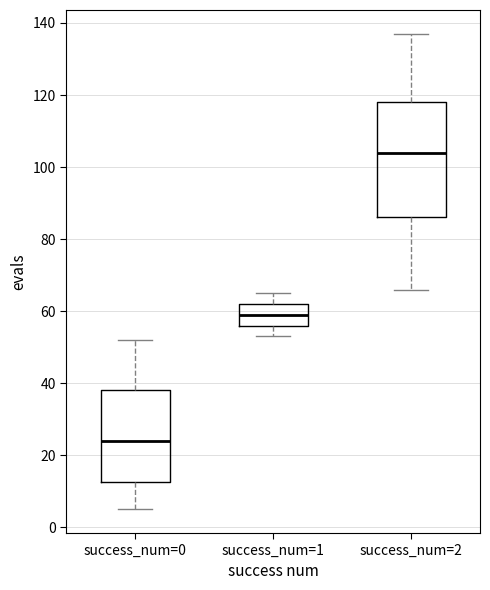

Which box is the tallest, from its lower edge to its upper edge?

success_num=2